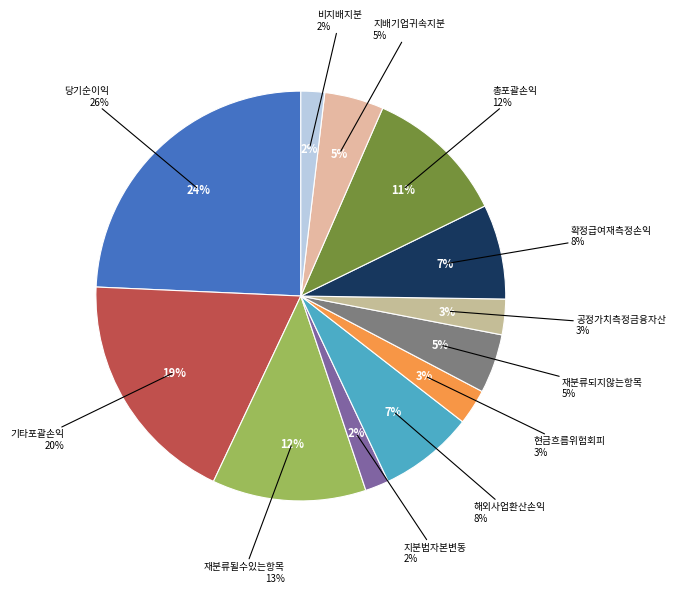

True or false: 기타포괄손익공정가치측정금융자산평가손익 accounts for 3% of the total.

True